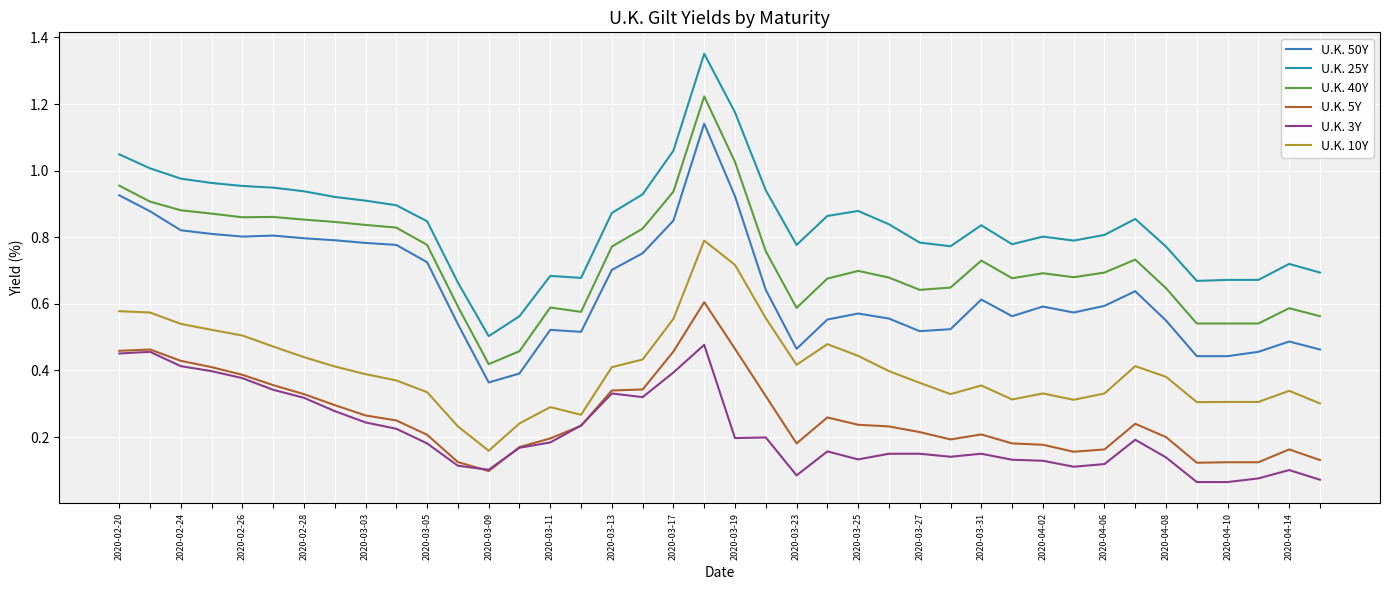

True or false: U.K. 25Y and U.K. 3Y cross at least once.

False